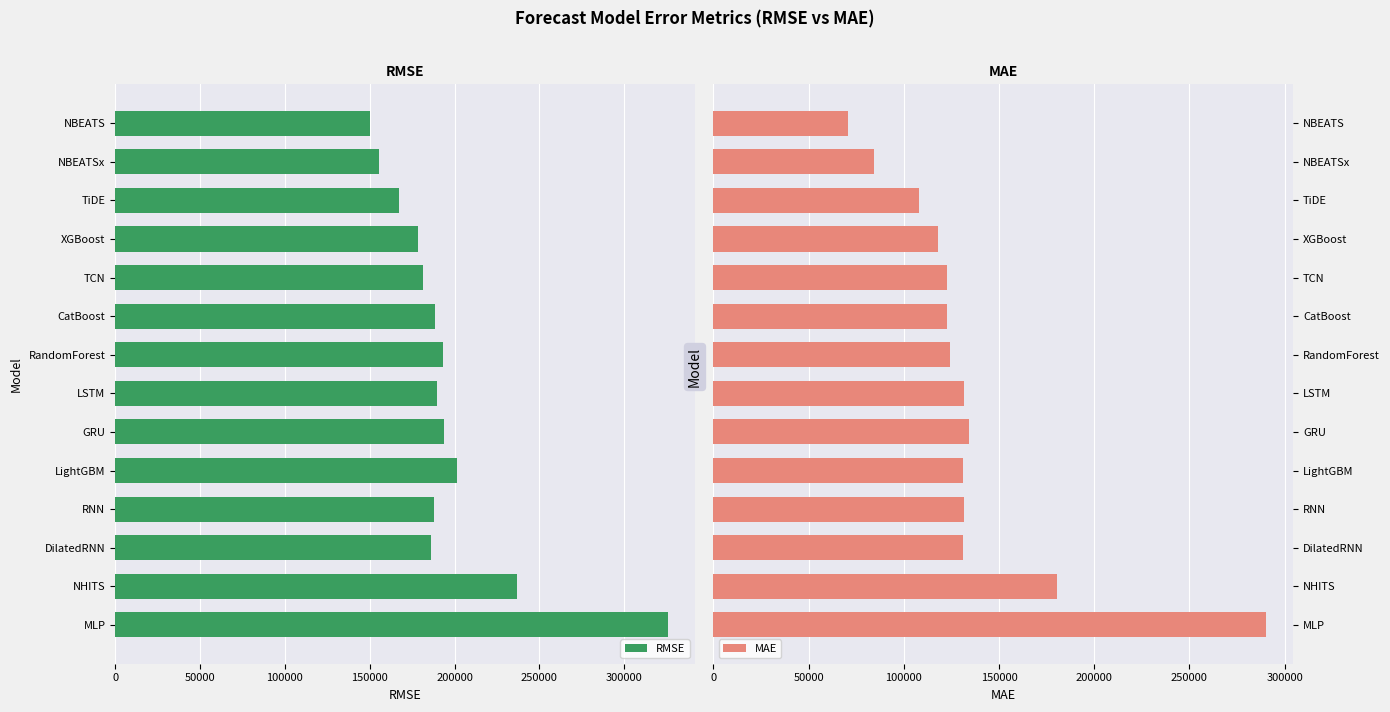

What is the approximate value of MAE at LightGBM?

130992.1